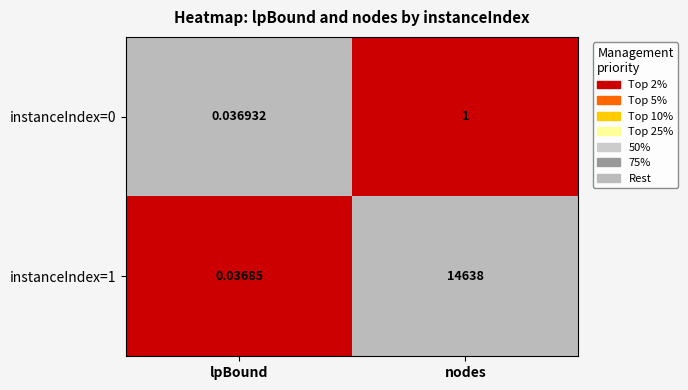

Which series has the largest range (max minus min)?

instanceIndex=1